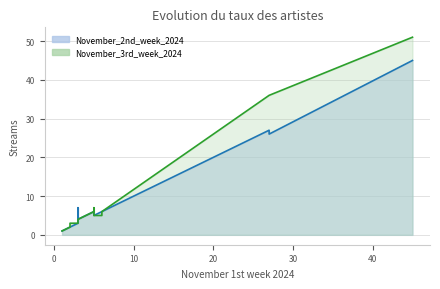

Rank the series by their average value, from lowest to highest.

November_2nd_week_2024, November_3rd_week_2024